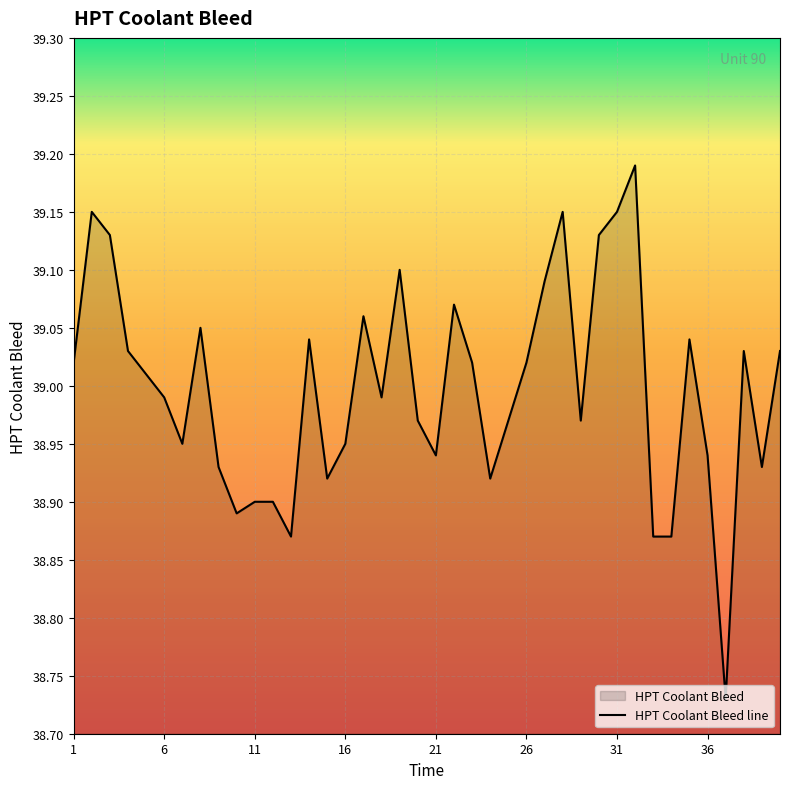

What is the sum of all values?

1559.9